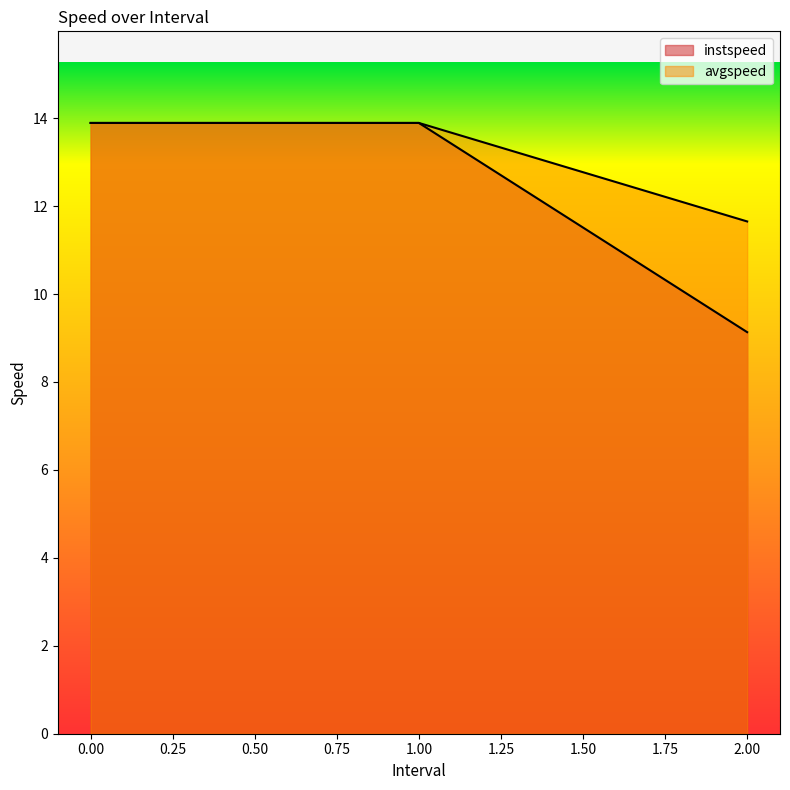

What is the sum of all instspeed values?

39.4